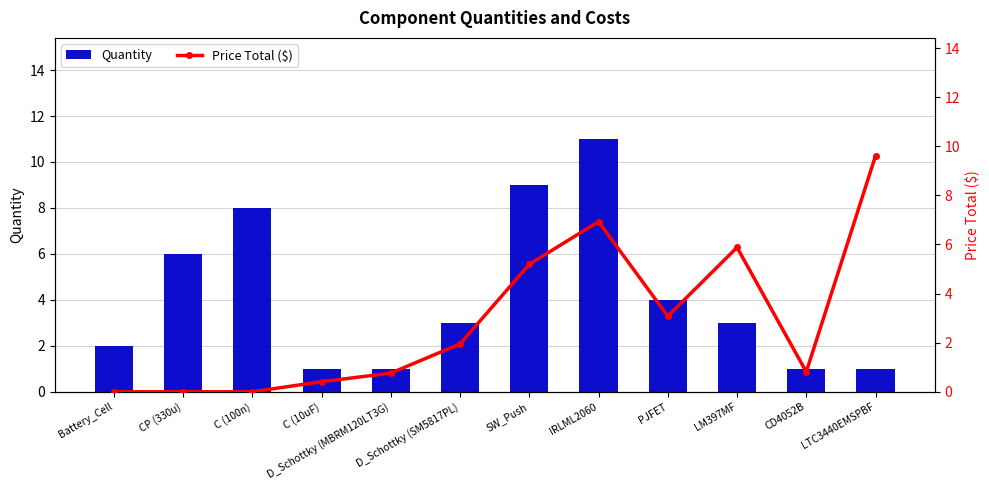

Reading right to left, transcribe all the data shown in this chart.

Quantity: LTC3440EMSPBF=1.0	CD4052B=1.0	LM397MF=3.0	PJFET=4.0	IRLML2060=11.0	SW_Push=9.0	D_Schottky (SM5817PL)=3.0	D_Schottky (MBRM120LT3G)=1.0	C (10uF)=1.0	C (100n)=8.0	CP (330u)=6.0	Battery_Cell=2.0
Price Total ($): LTC3440EMSPBF=9.6	CD4052B=0.8	LM397MF=5.9	PJFET=3.1	IRLML2060=6.9	SW_Push=5.2	D_Schottky (SM5817PL)=1.9	D_Schottky (MBRM120LT3G)=0.8	C (10uF)=0.4	C (100n)=0.0	CP (330u)=0.0	Battery_Cell=0.0